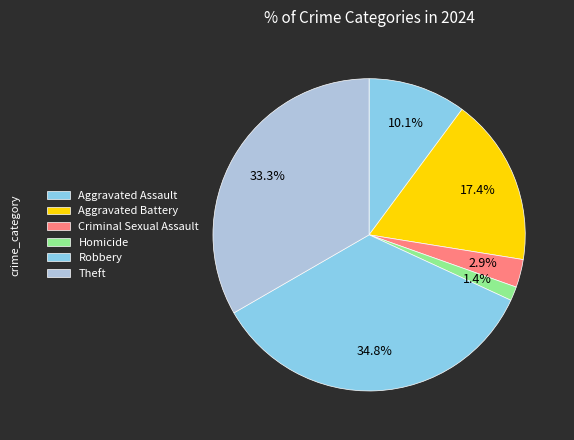

The Homicide slice represents 1% of the pie. True or false?

True